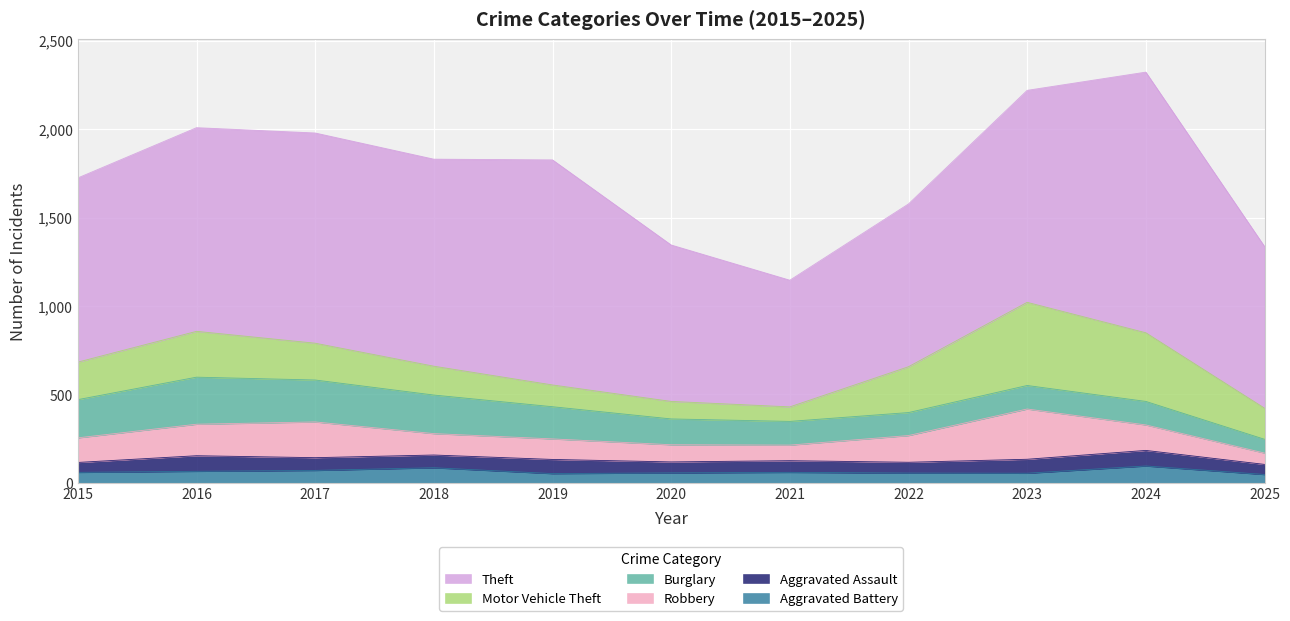

How many interior local peaks does the Aggravated Battery series have?

3